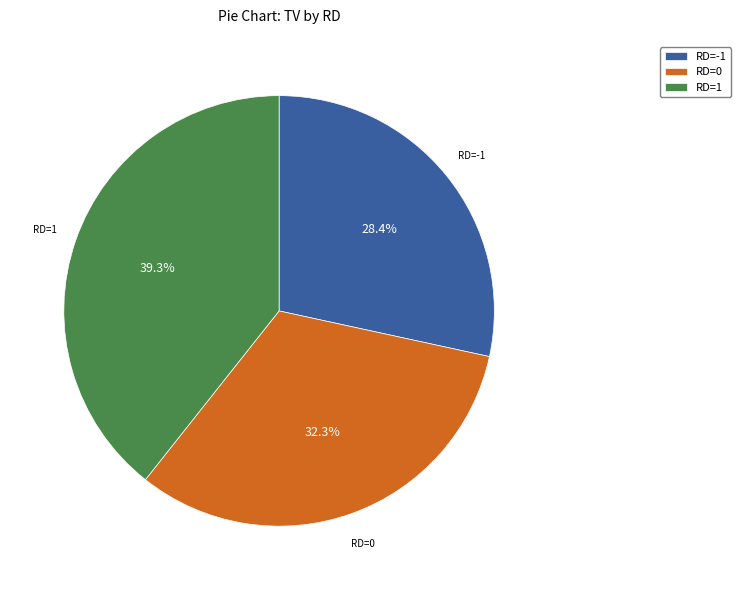

Which slice is the largest?

RD=1